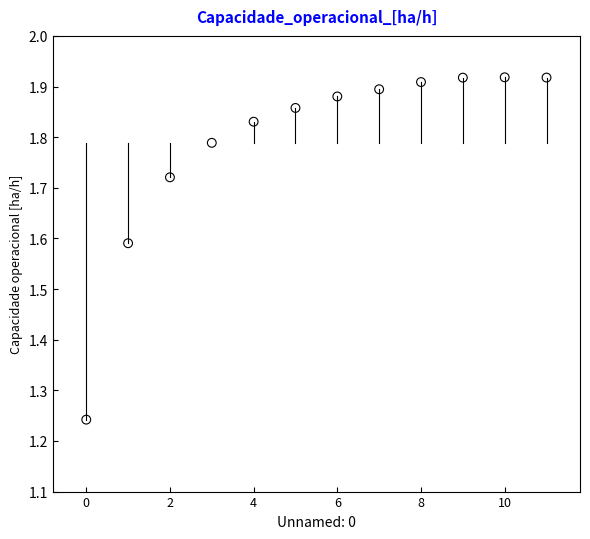

What is the range of Y values (max minus min)?

0.7